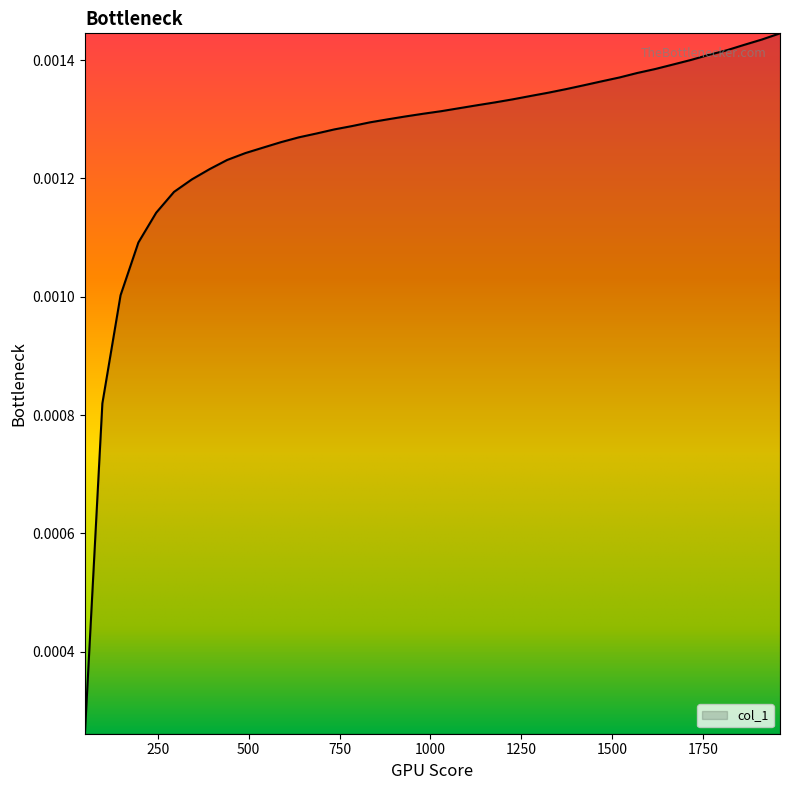

How many lines are shown in the chart?

1